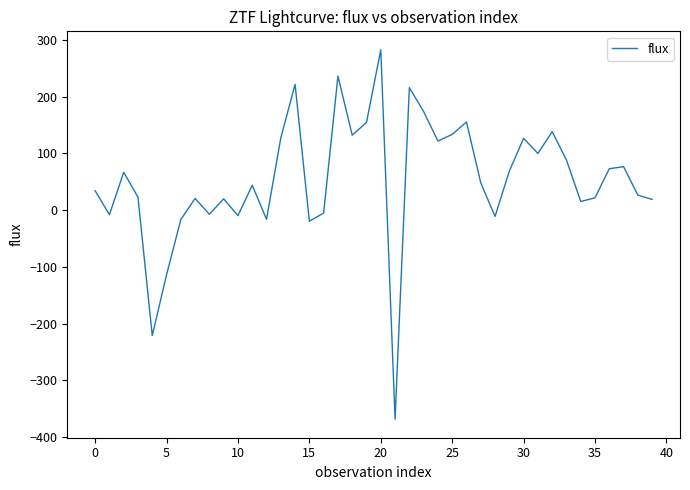

What is the maximum value shown in the chart?

282.3